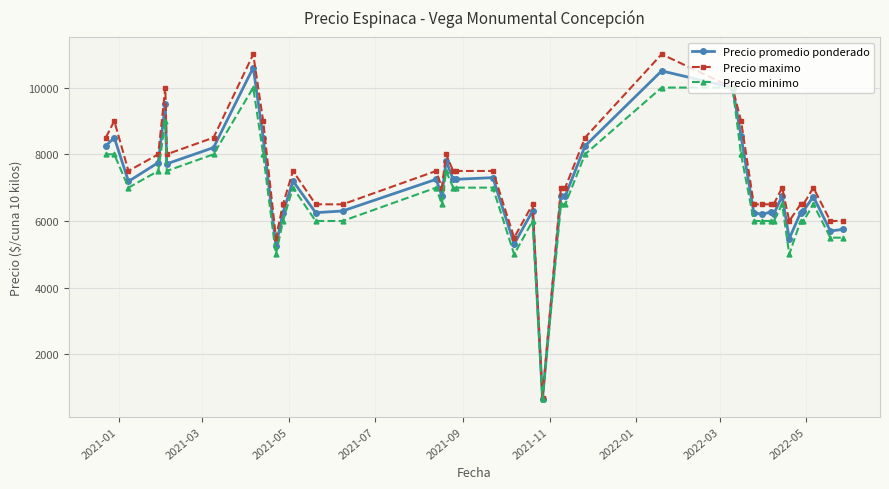

At how many categories does at least one series exceed 3746?

39